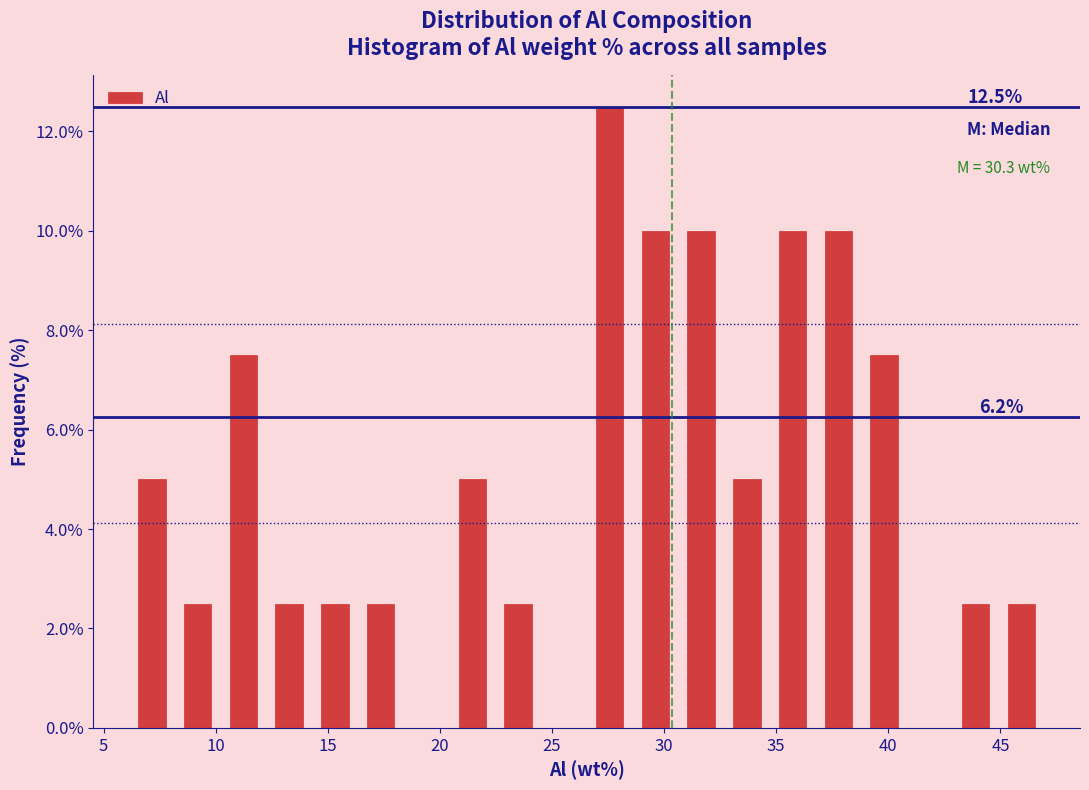

Which range on the x-axis has the tallest bar?

26.5 to 28.5